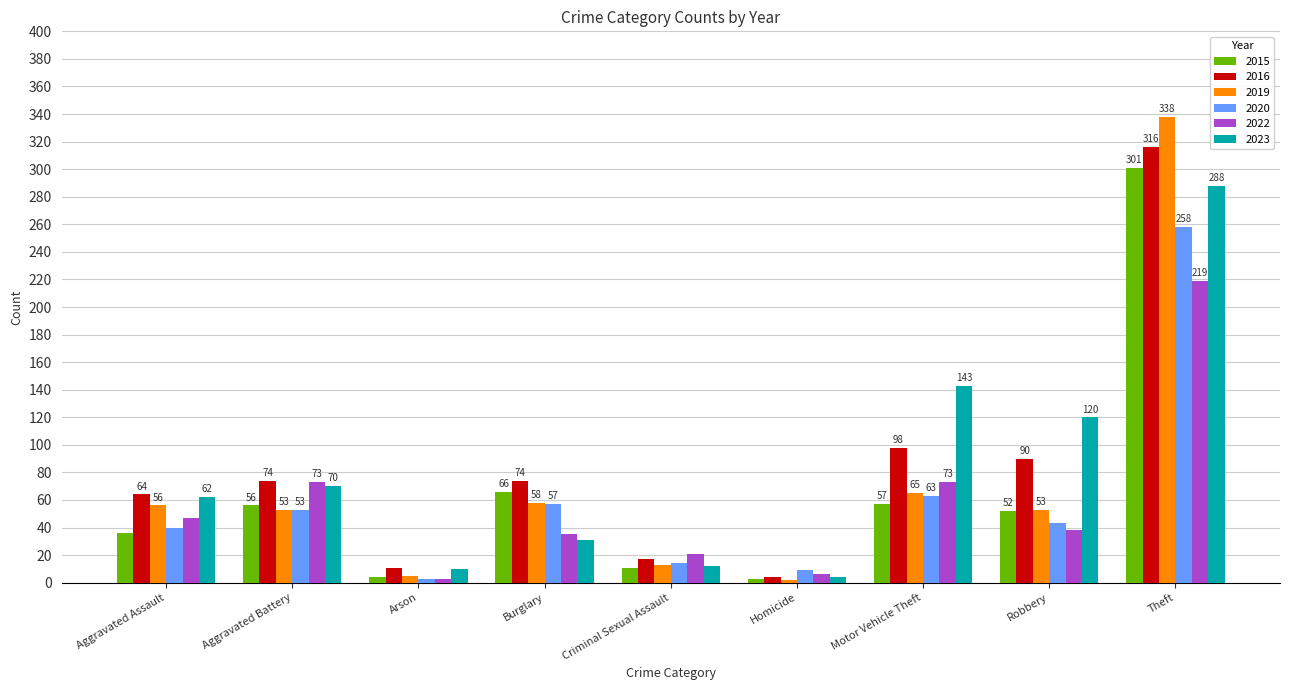

Is the value of 2023 at Homicide greater than the value of 2019 at Robbery?

No